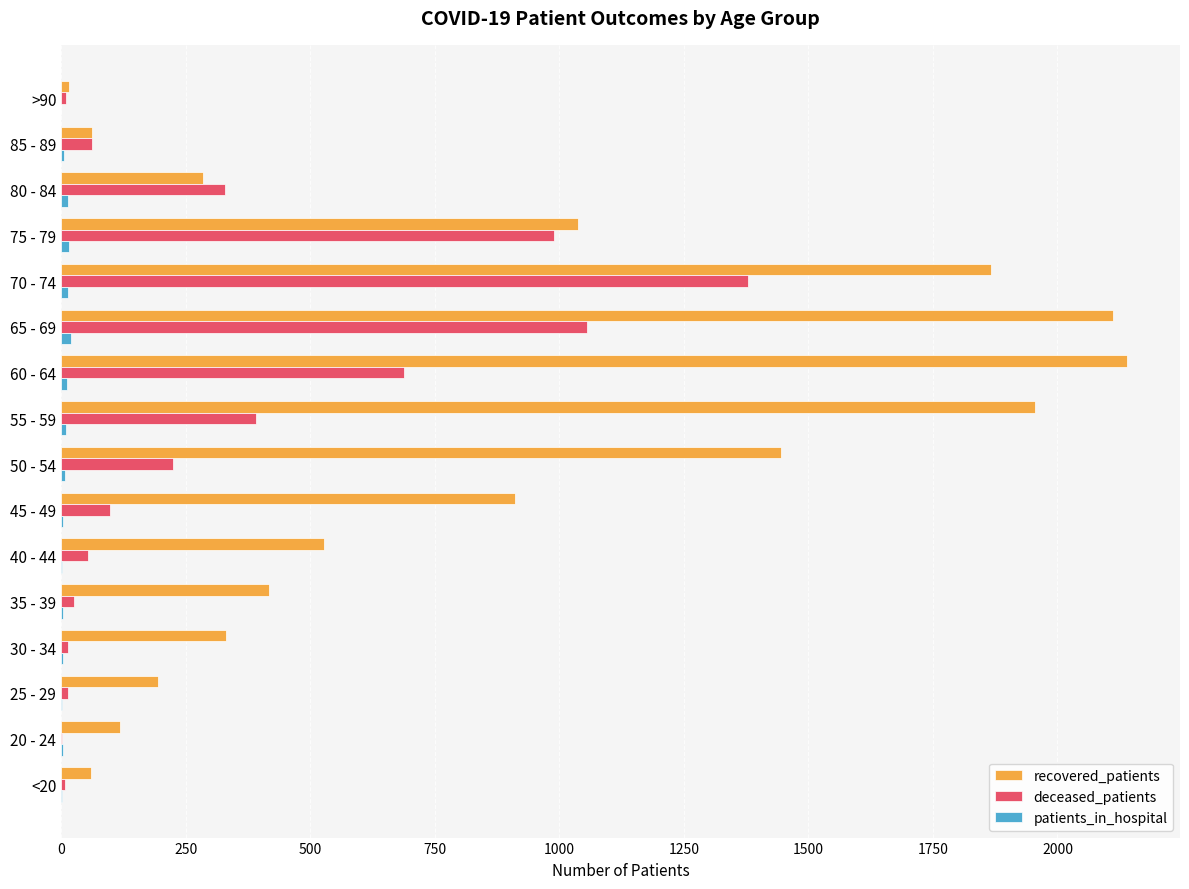

Which series has the largest total across all categories?

recovered_patients